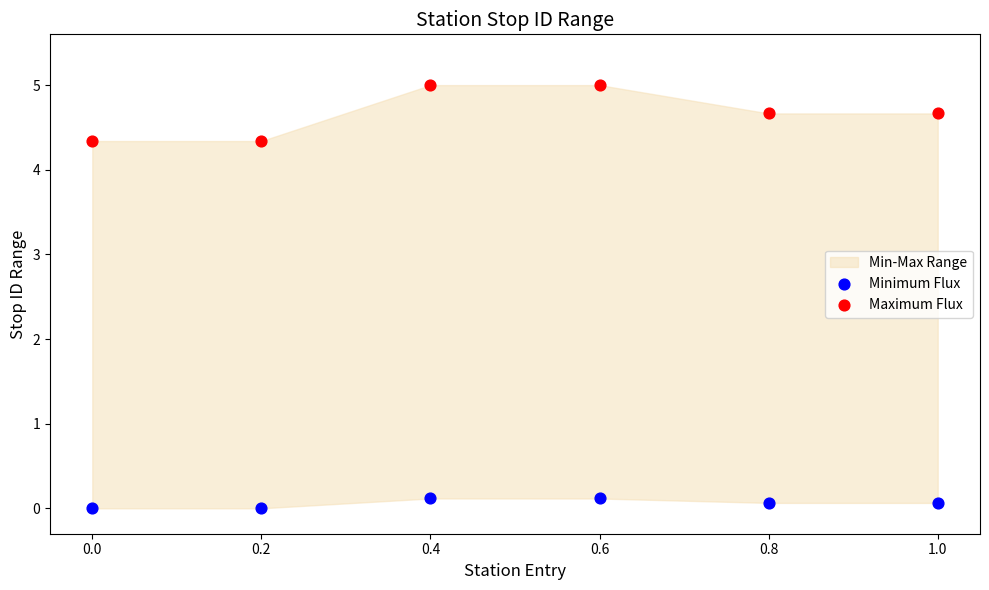

Which series has the largest Y range (max minus min)?

Maximum Flux